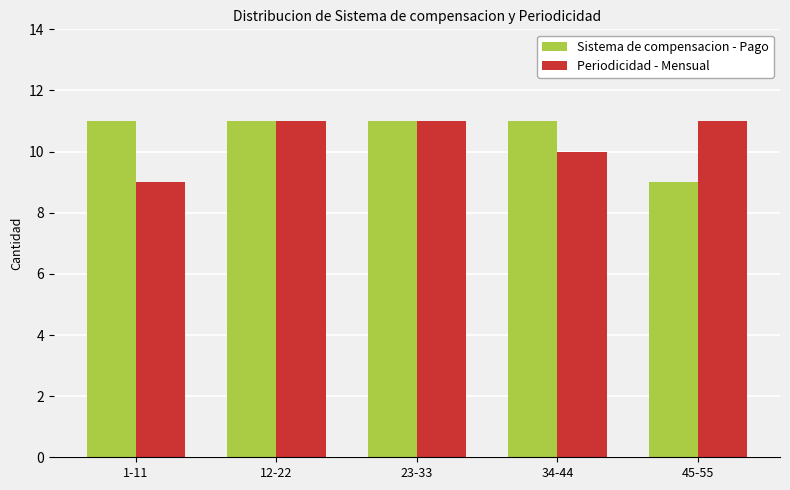

True or false: Sistema de compensacion - Pago has a value of 11 at 1-11.

True